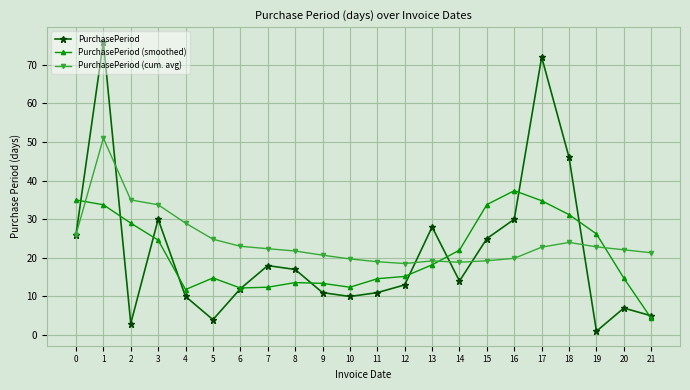

How many lines are shown in the chart?

3